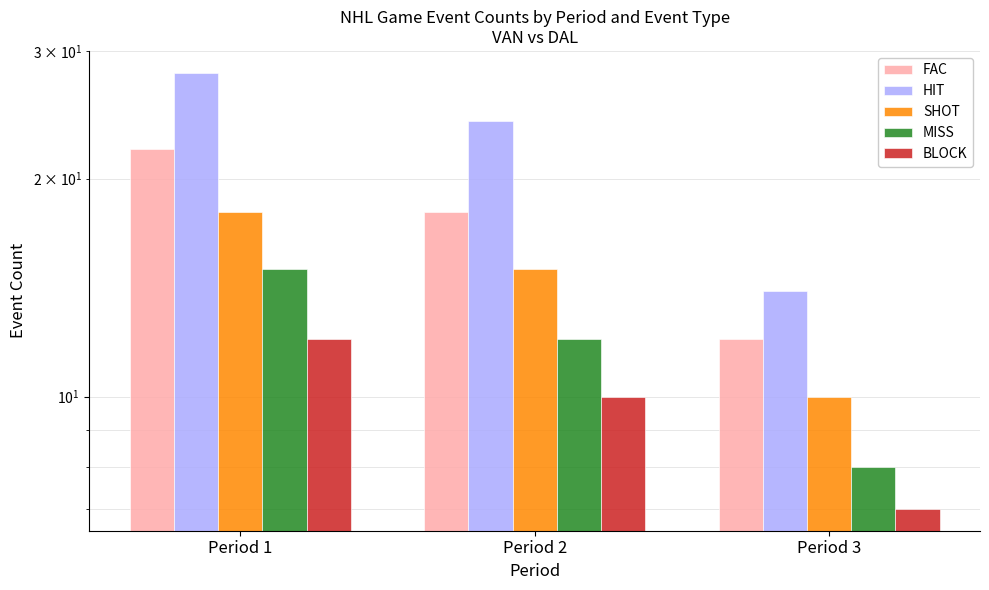

What is the value of the BLOCK bar at the 2nd from the left?

10